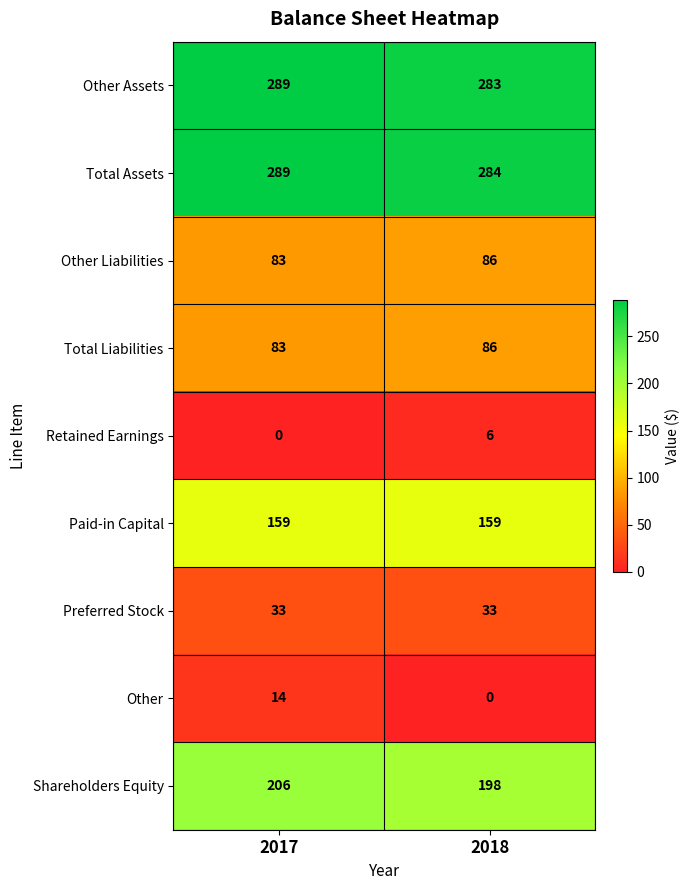

The value of Other at 2017 is 14. True or false?

True